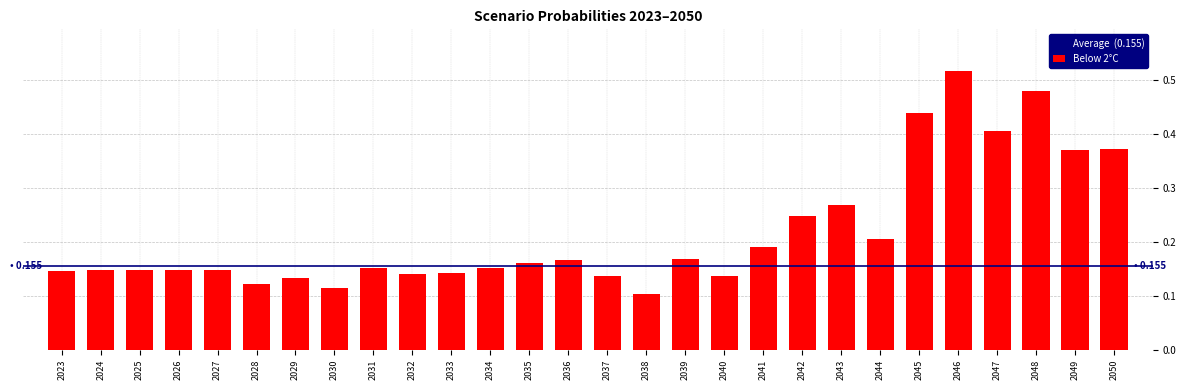

Count the number of data series in this chart.

1